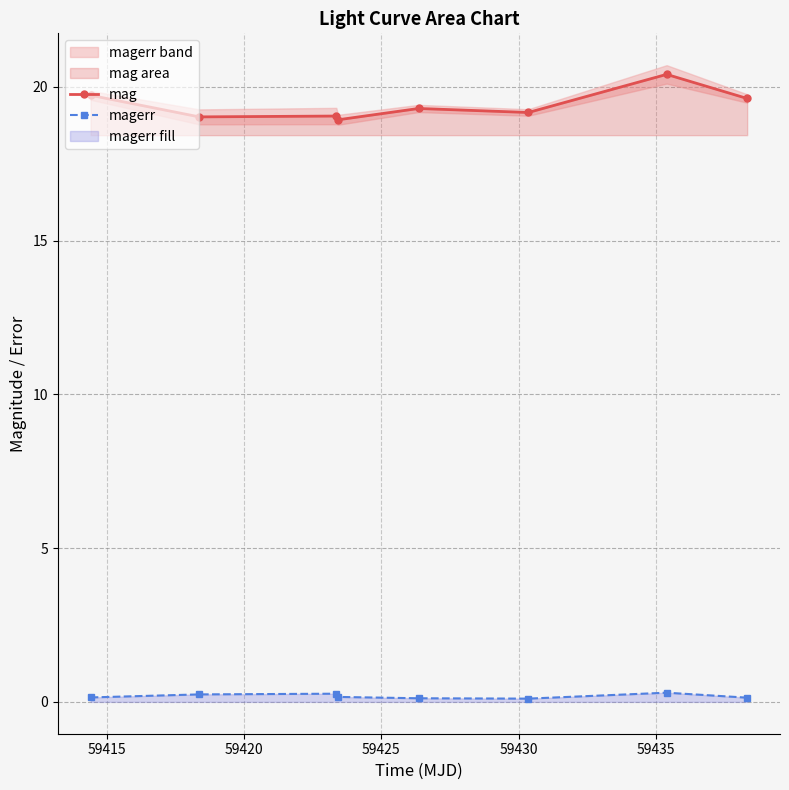

True or false: magerr and mag cross at least once.

False